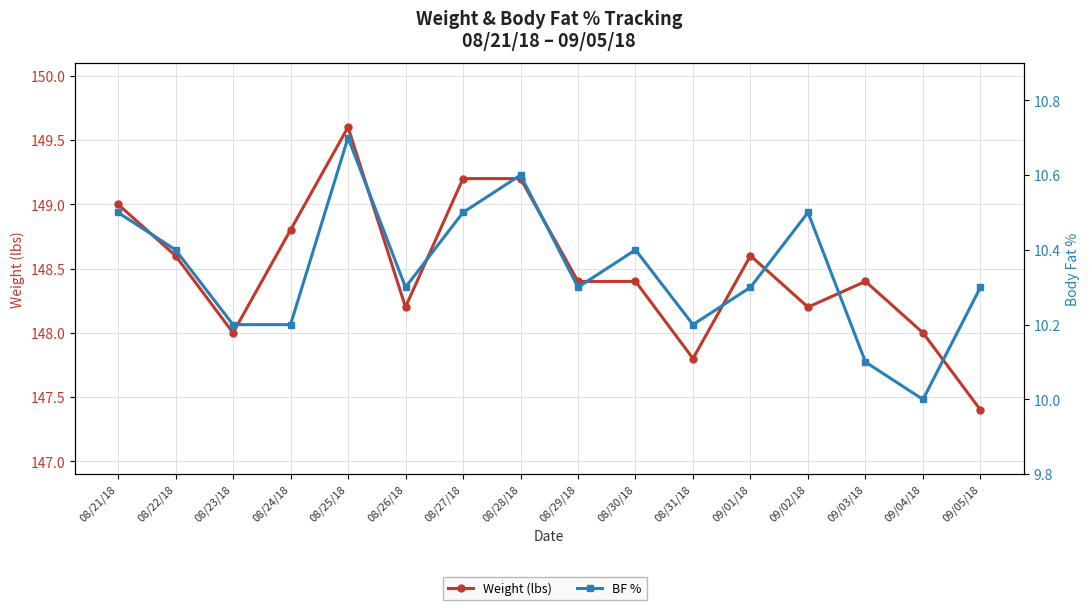

What is the difference between the BF % values at 08/24/18 and 08/26/18?

0.1